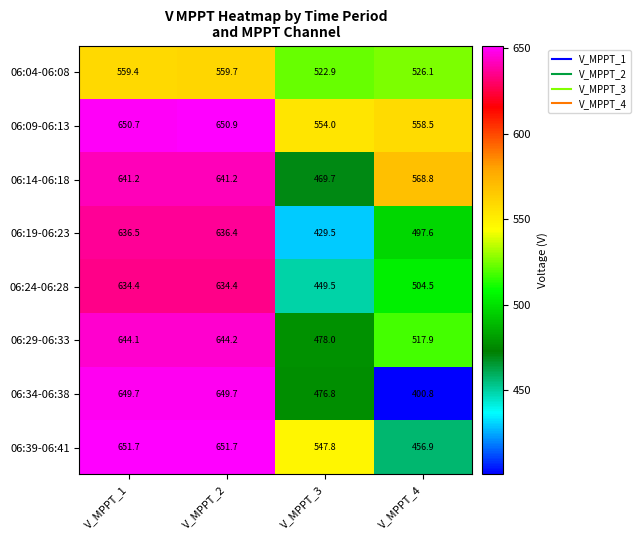

True or false: 06:39-06:41 has a value of 780.6 at V_MPPT_4.

False